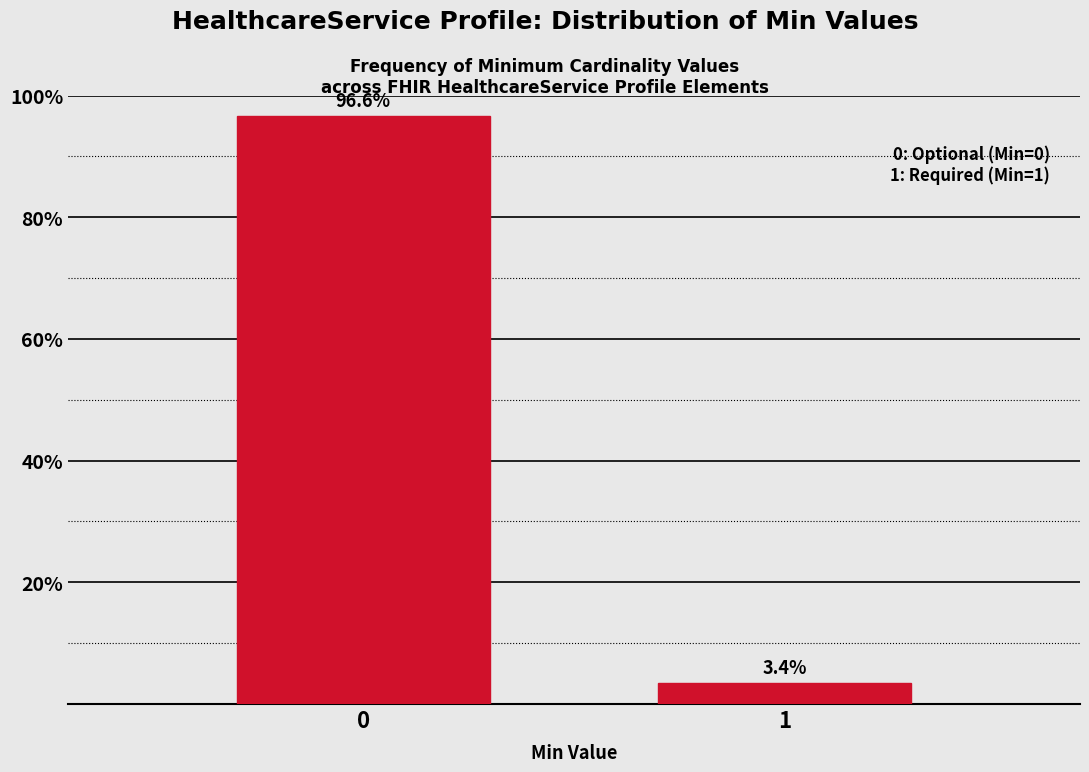

Reading left to right, list all the values displayed in this chart.

0=96.6	1=3.4